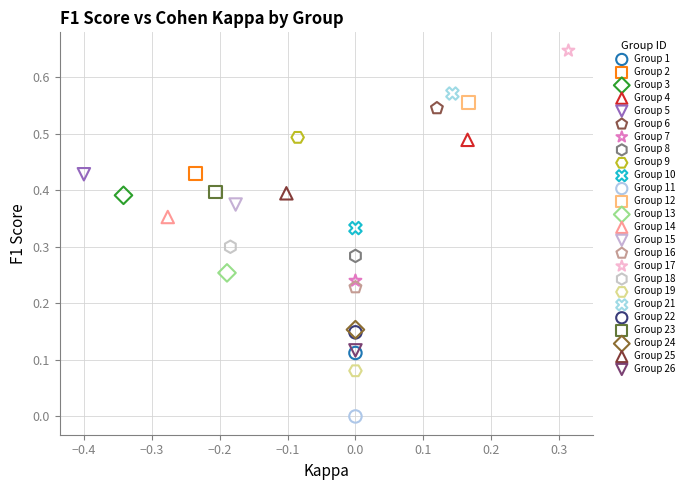

What are all the series names shown in the legend?

Group 1, Group 2, Group 3, Group 4, Group 5, Group 6, Group 7, Group 8, Group 9, Group 10, Group 11, Group 12, Group 13, Group 14, Group 15, Group 16, Group 17, Group 18, Group 19, Group 21, Group 22, Group 23, Group 24, Group 25, Group 26